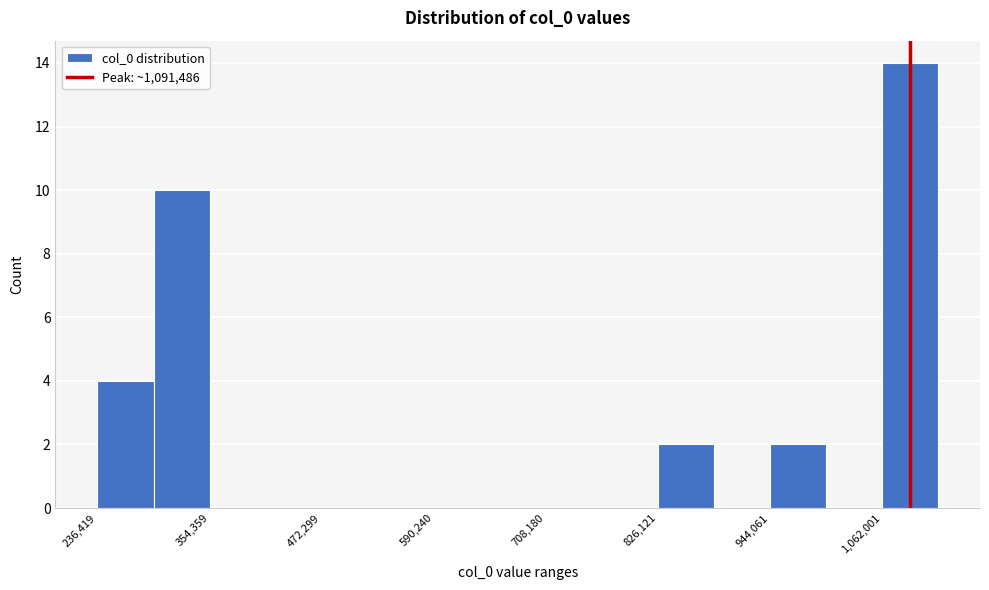

Around what value on the x-axis is the tallest bar? Give the approximate position of its centre, as read against the axis.

1100000